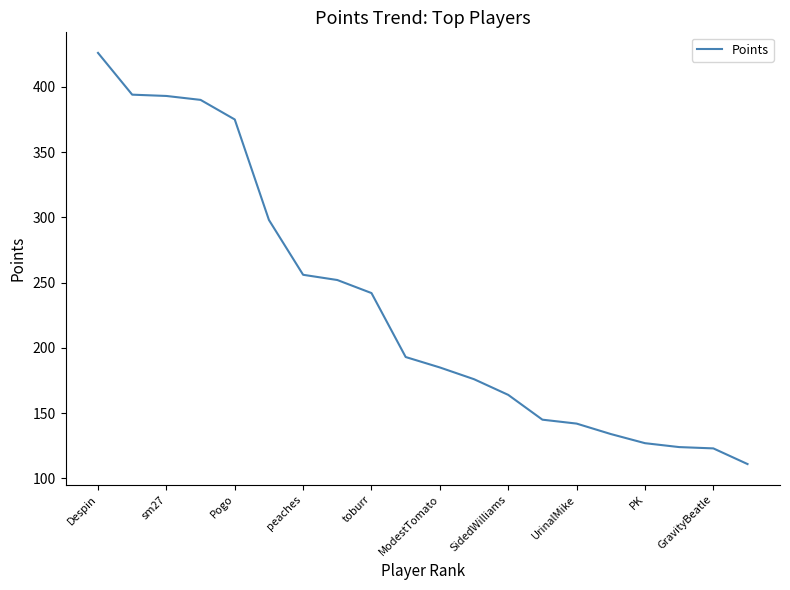

What is the maximum value shown in the chart?

426